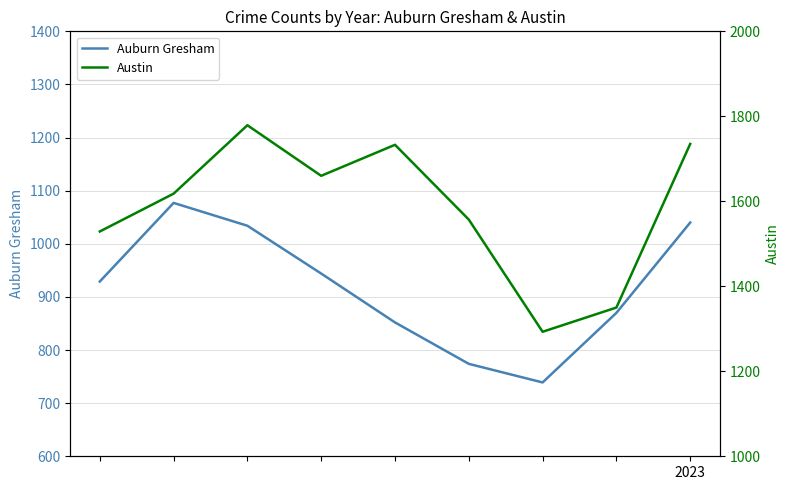

How many distinct data groups are displayed?

2